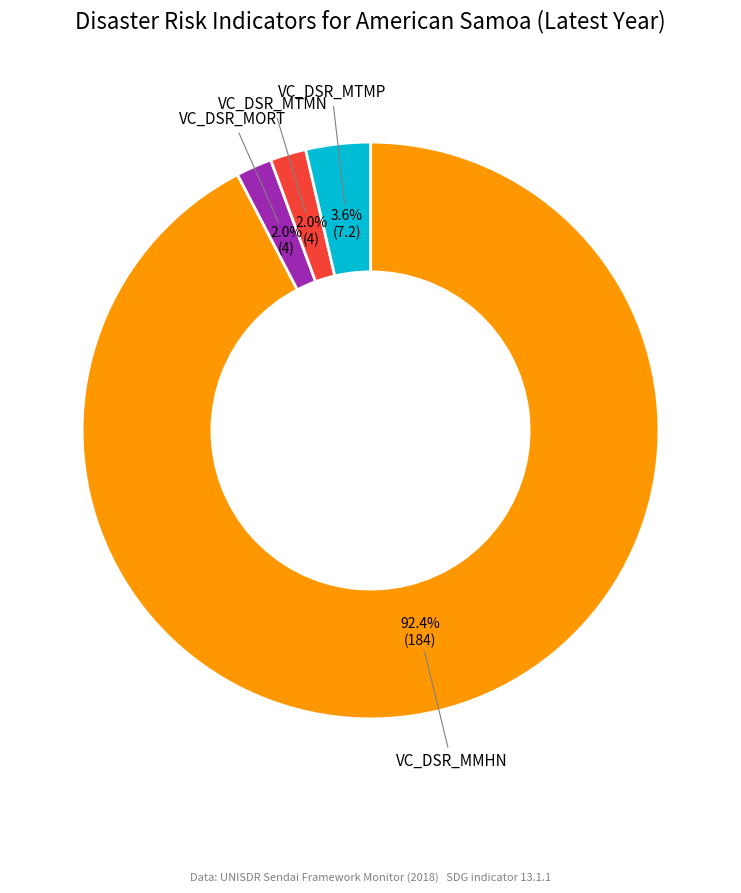

Is there any slice that represents more than half of the pie?

Yes